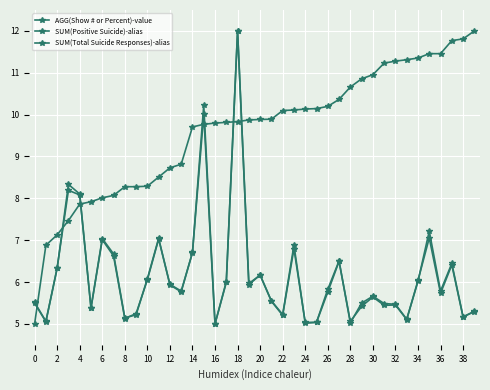

How many lines are shown in the chart?

3